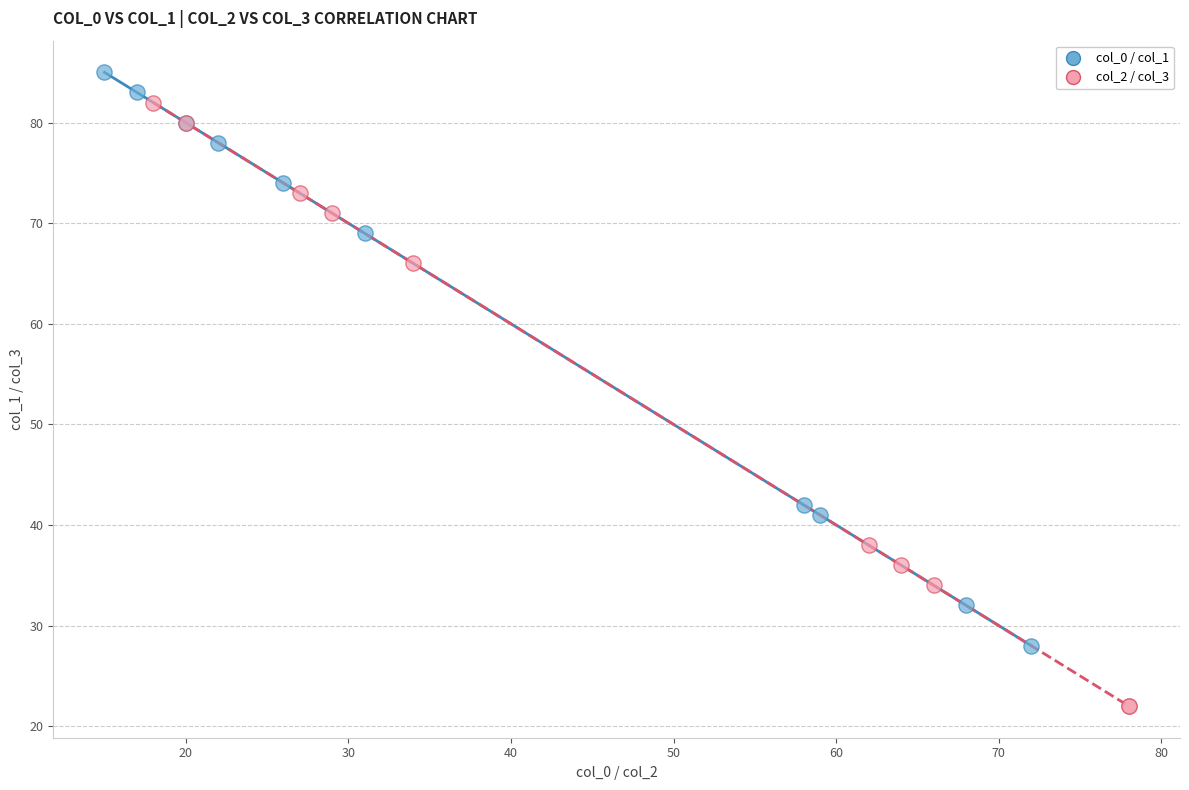

Which series contains the lowest Y value?

col_2 / col_3